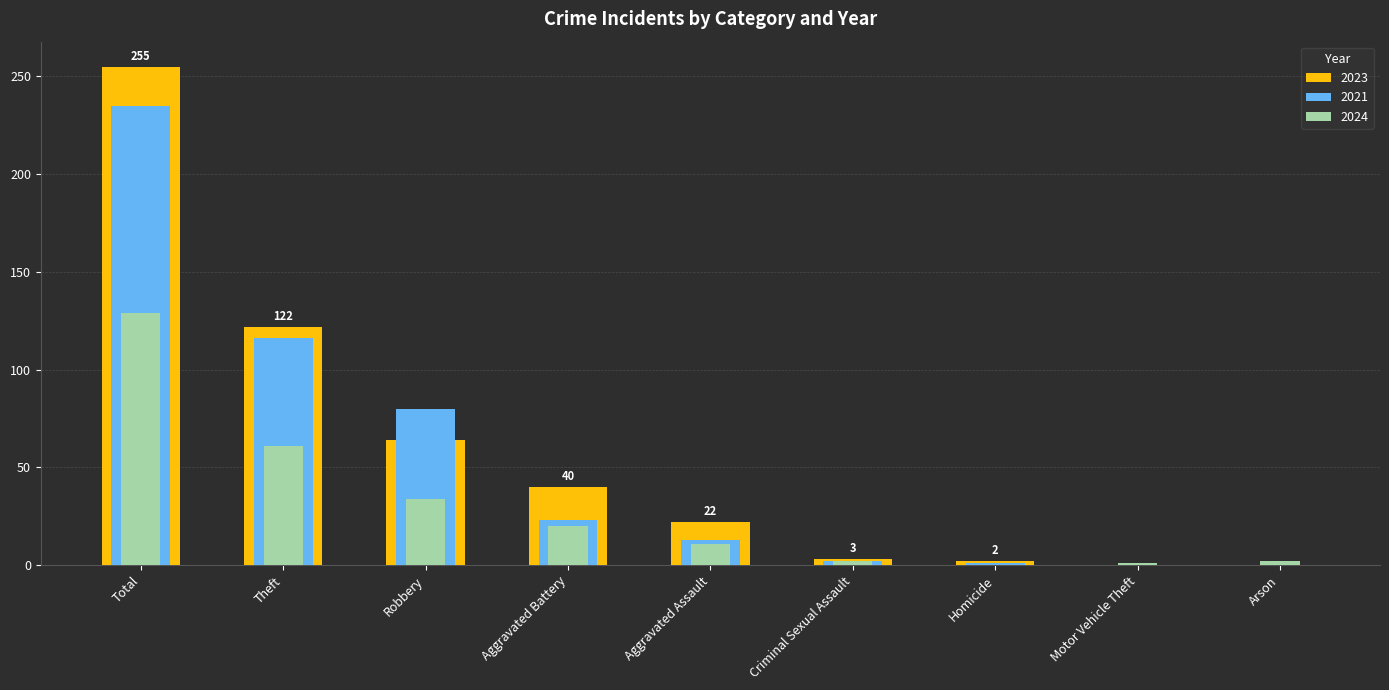

Which series has the largest total across all categories?

2023